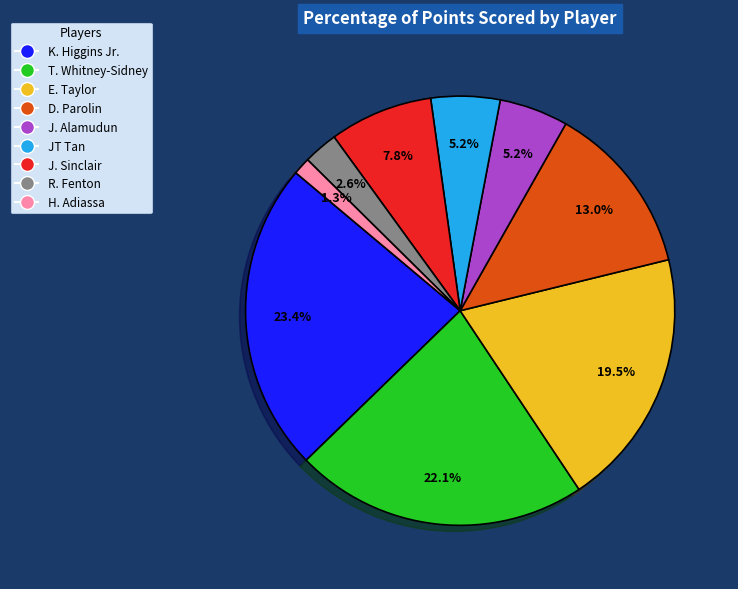

Which has a higher value, H. Adiassa or J. Sinclair?

J. Sinclair